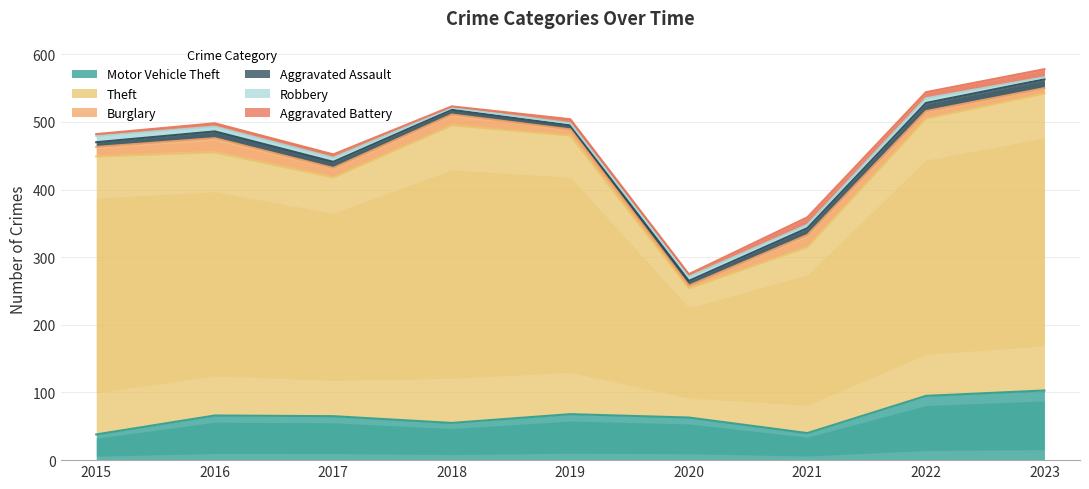

How many series are shown in this chart?

6